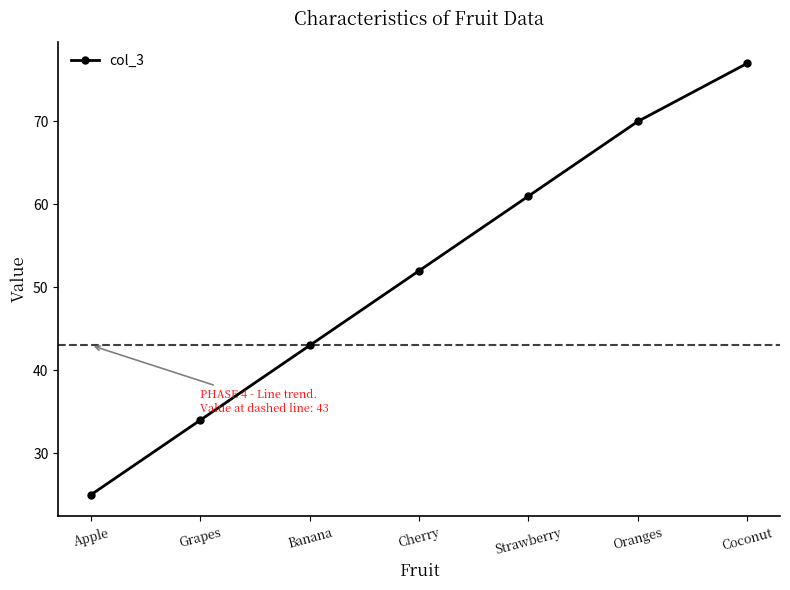

What is the difference between the second highest and minimum values?

45